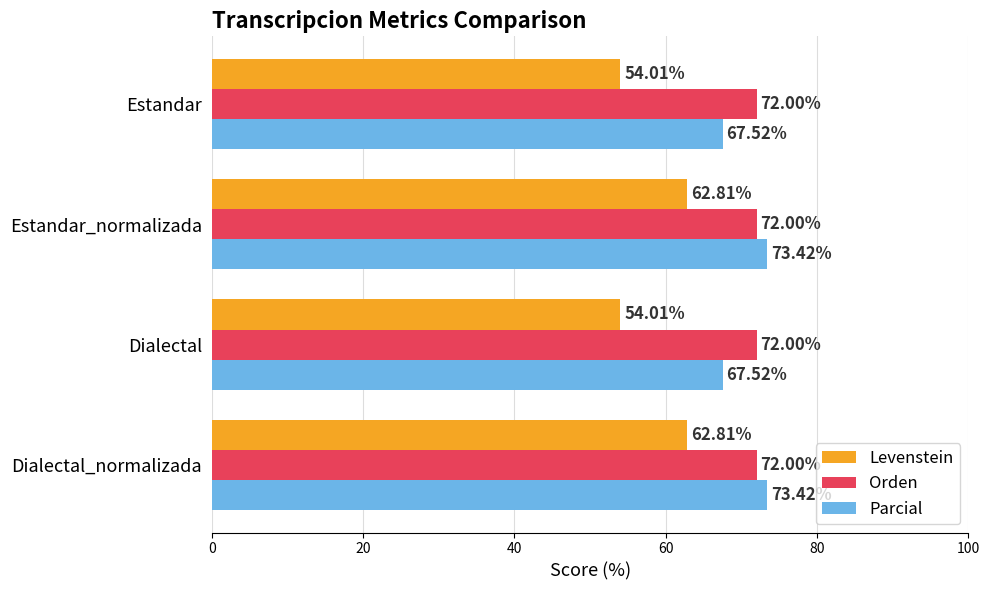

What is the sum of all Parcial values?

281.9